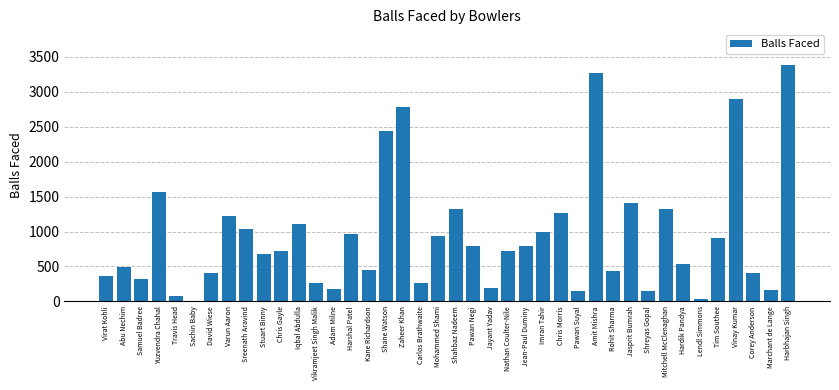

What is the change in value from Adam Milne to Chris Morris?

+1083